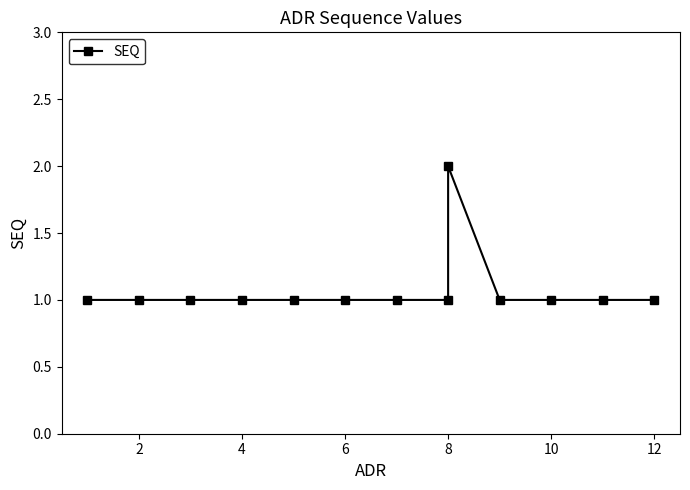

True or false: there are more than 0 points higher than both neighbors.

True